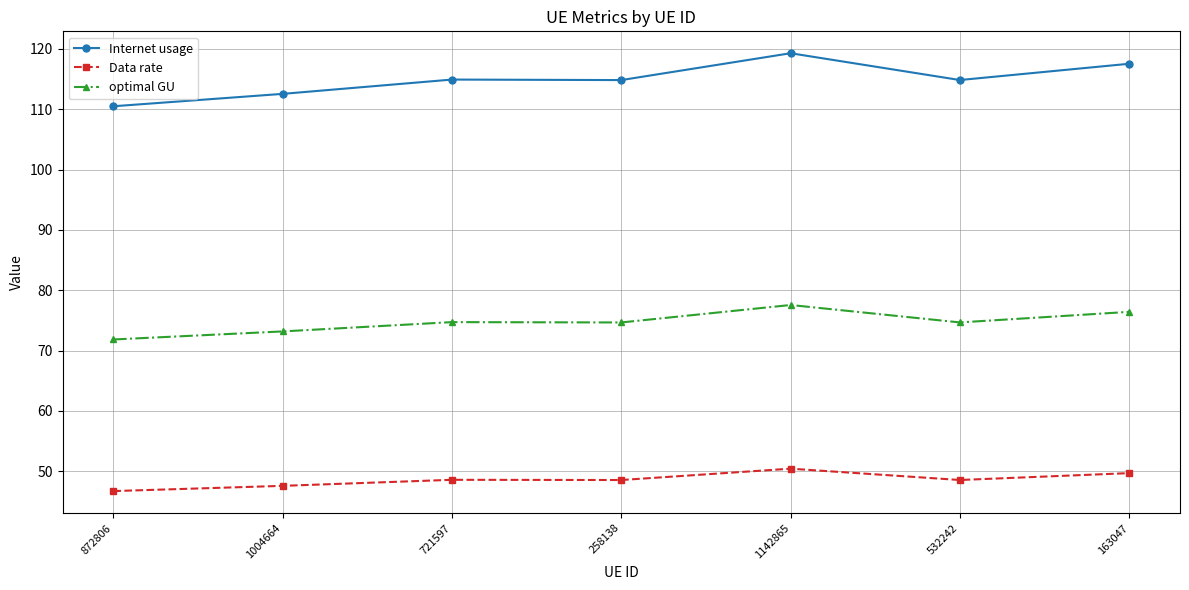

What is the spread (max minus min) of values at 1142865?

68.9